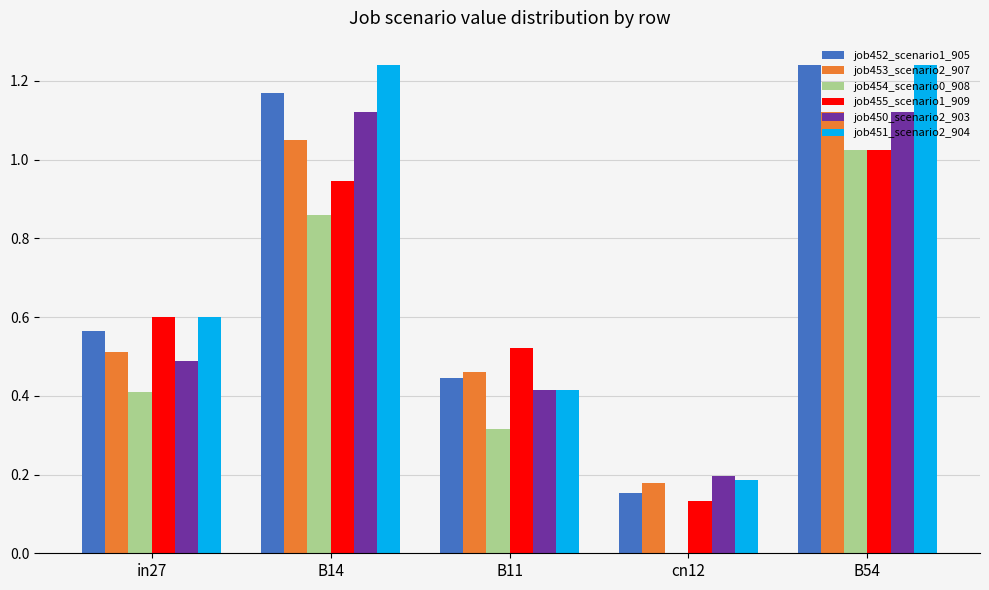

Between B14 and B11, which series saw the biggest shift?

job451_scenario2_904